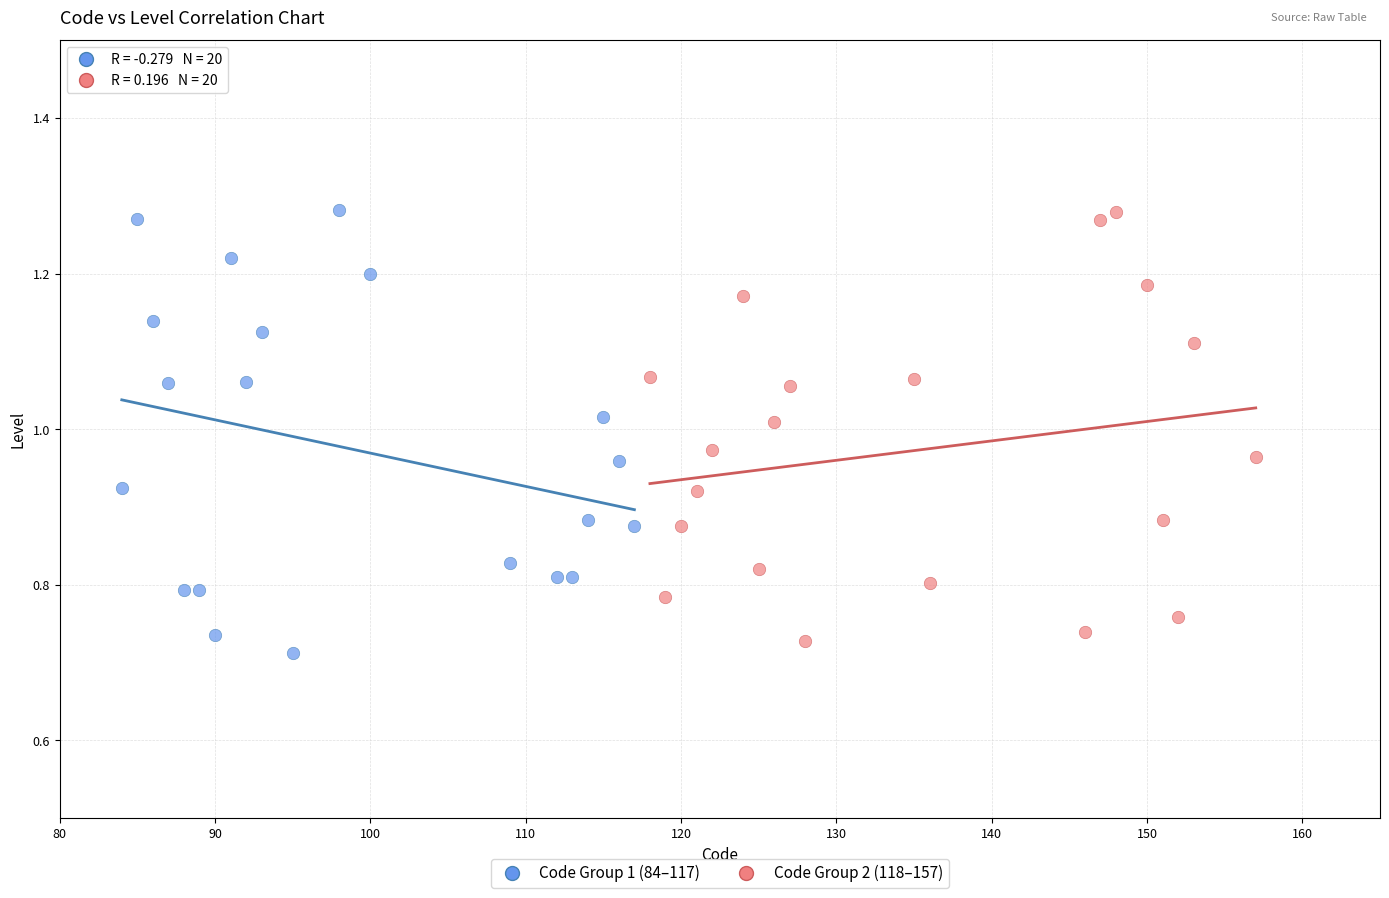

Which series reaches the minimum Y coordinate?

Code Group 1 (84–117)